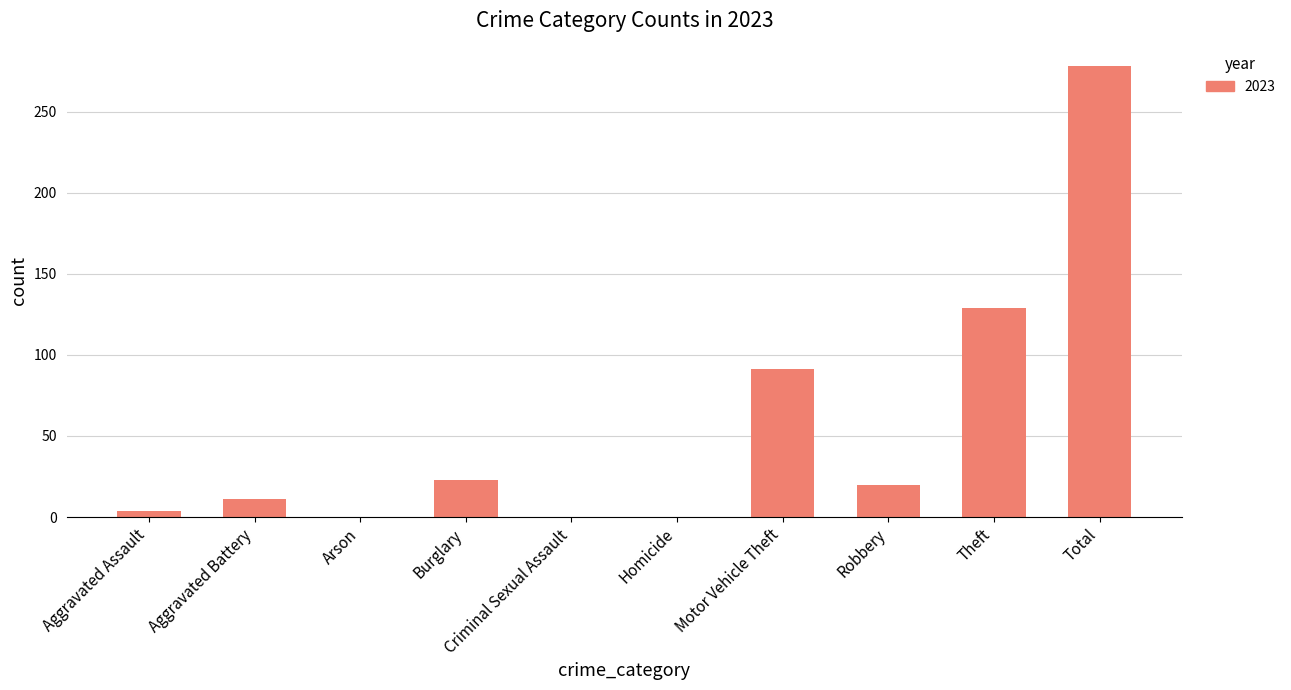

What is the difference between the values at Criminal Sexual Assault and Aggravated Battery?

11